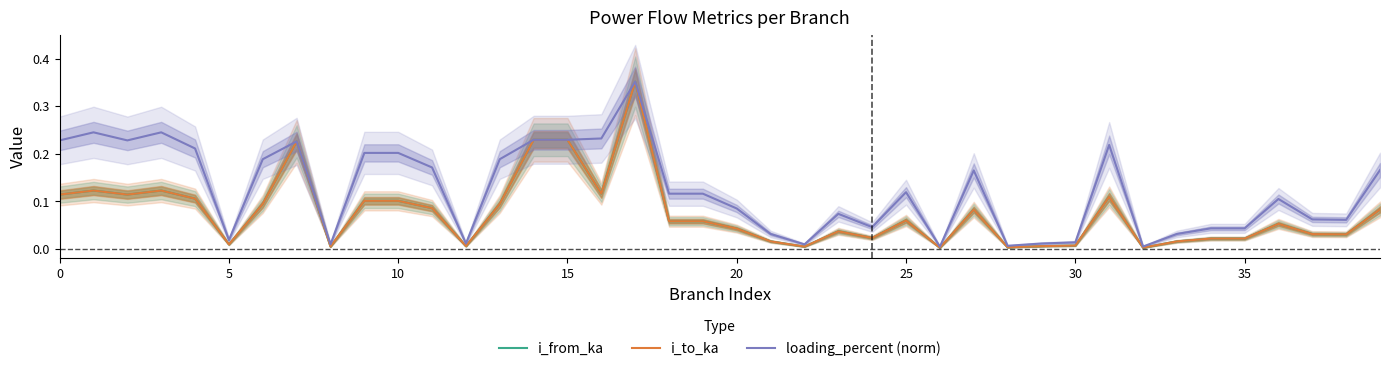

Which has a higher value, 34 or 32?

34